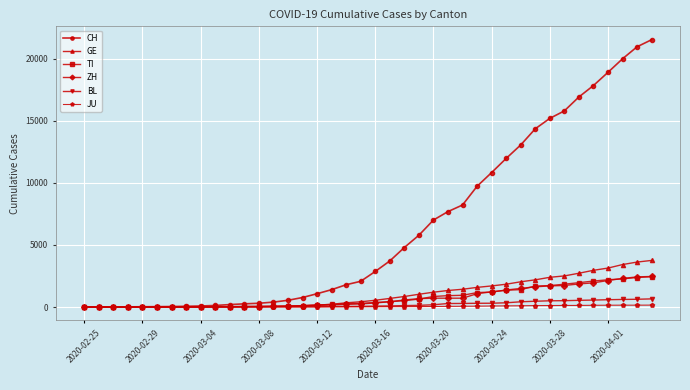

Which series has the largest total across all categories?

CH